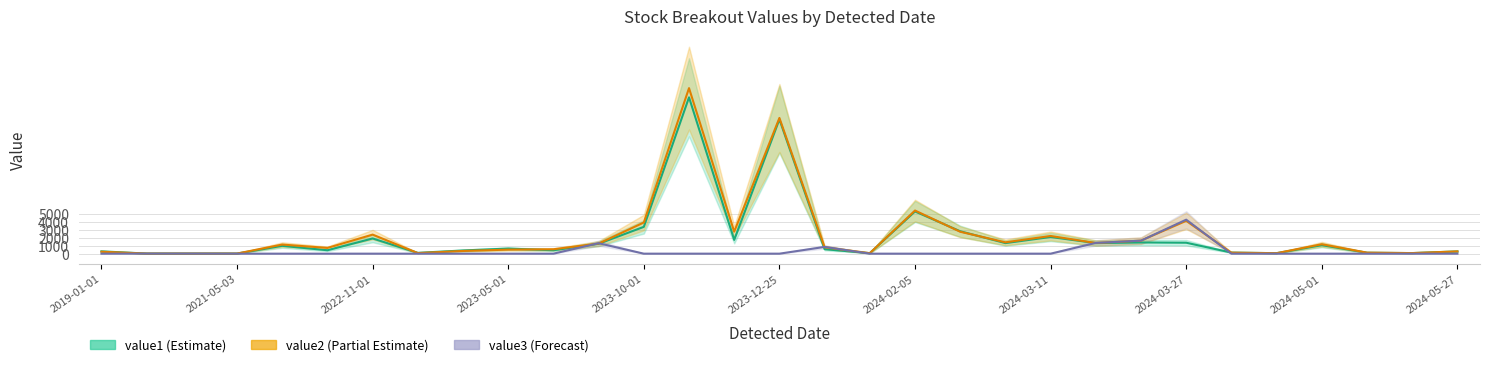

What position from the right is 20?

11